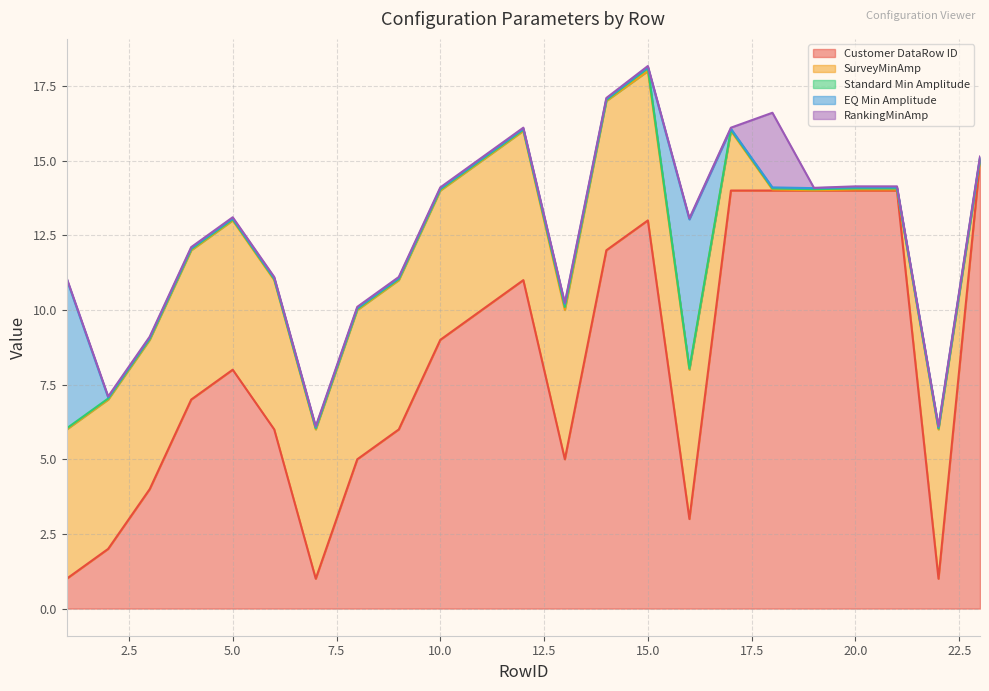

What are all the series names shown in the legend?

Customer DataRow ID, SurveyMinAmp, Standard Min Amplitude, EQ Min Amplitude, RankingMinAmp